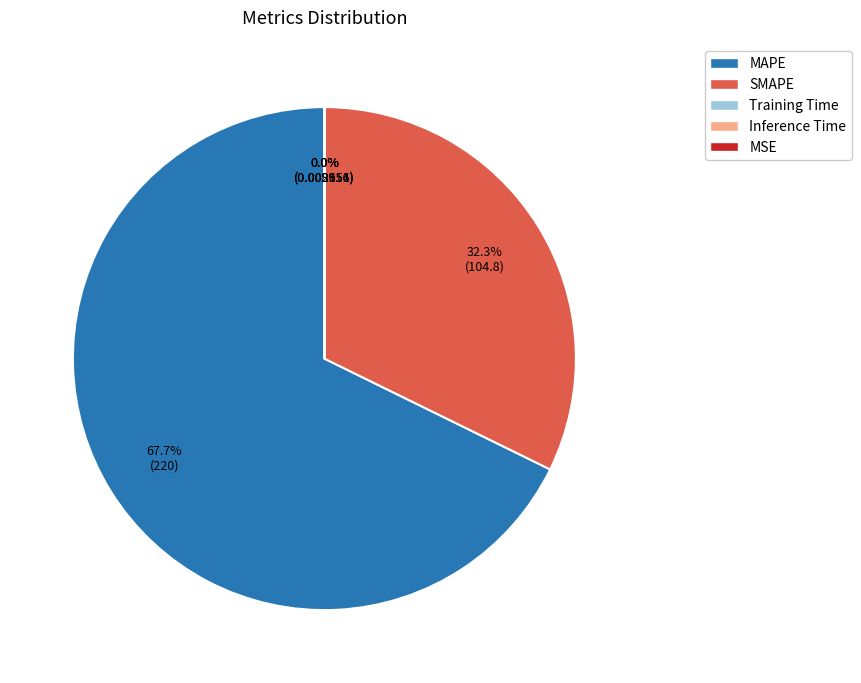

To the nearest percent, what percentage of the pie is MAPE?

68%